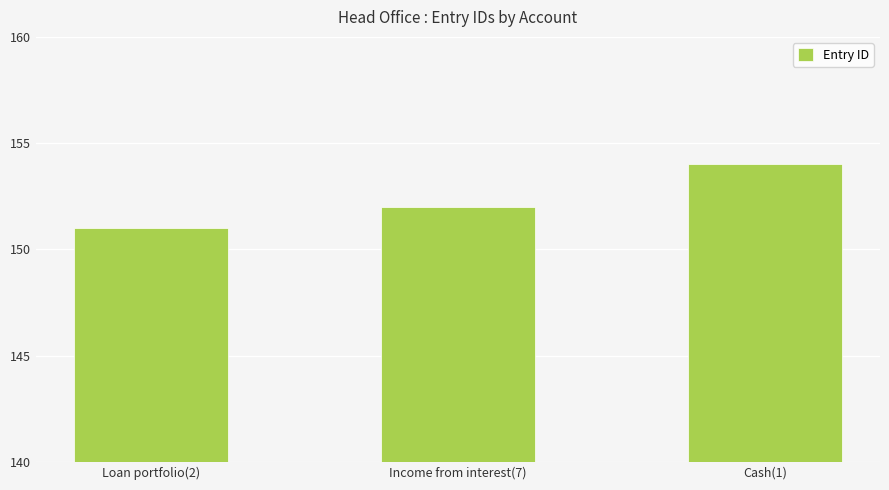

How many values are below 152?

1